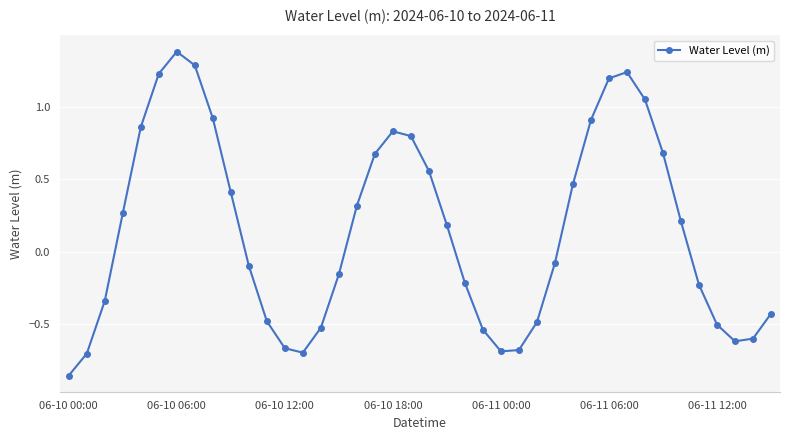

What is the difference between the maximum and minimum values?

2.2